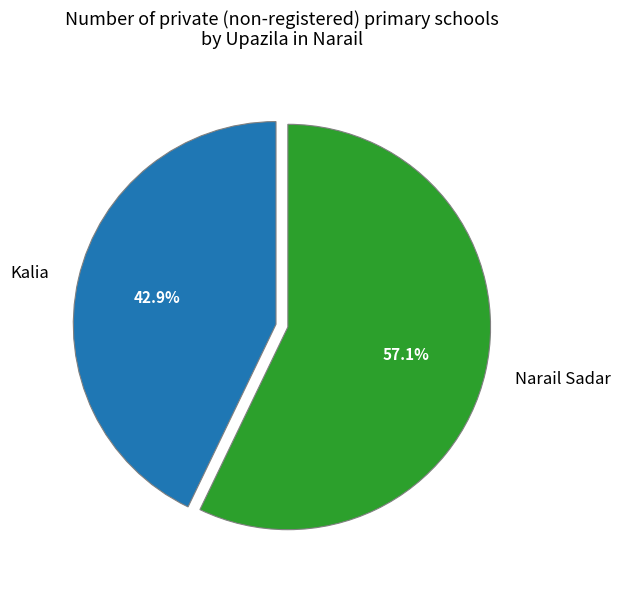

Between Kalia and Narail Sadar, which is larger?

Narail Sadar